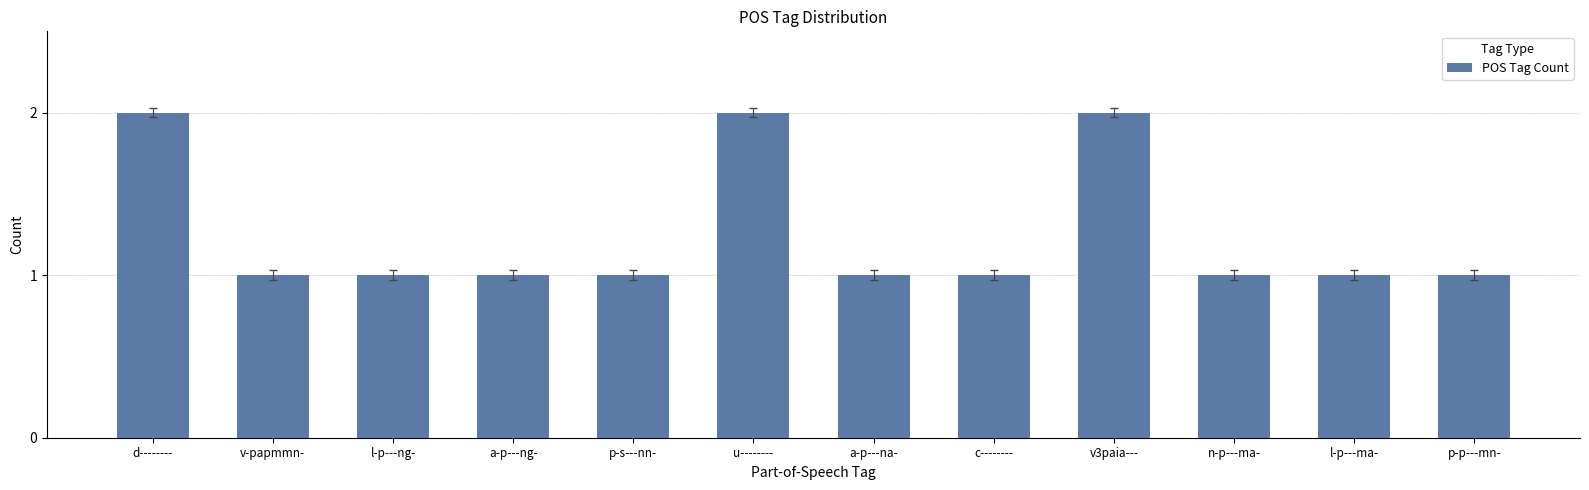

What is the approximate value at a-p---ng-?

1